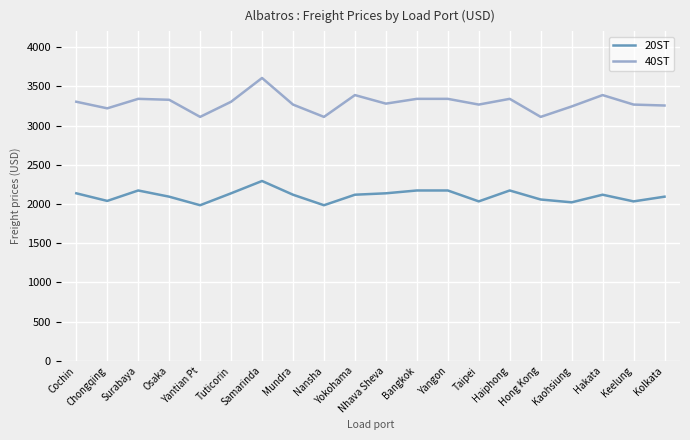

What is the spread (max minus min) of values at Surabaya?

1168